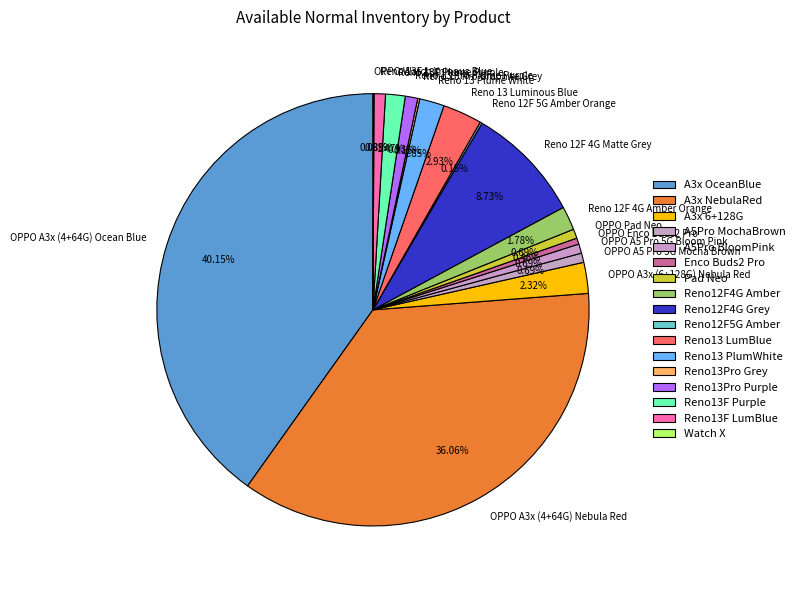

What is the ratio of the value at Reno 12F 4G Amber Orange to the value at OPPO A5 Pro 5G Mocha Brown?

2.6